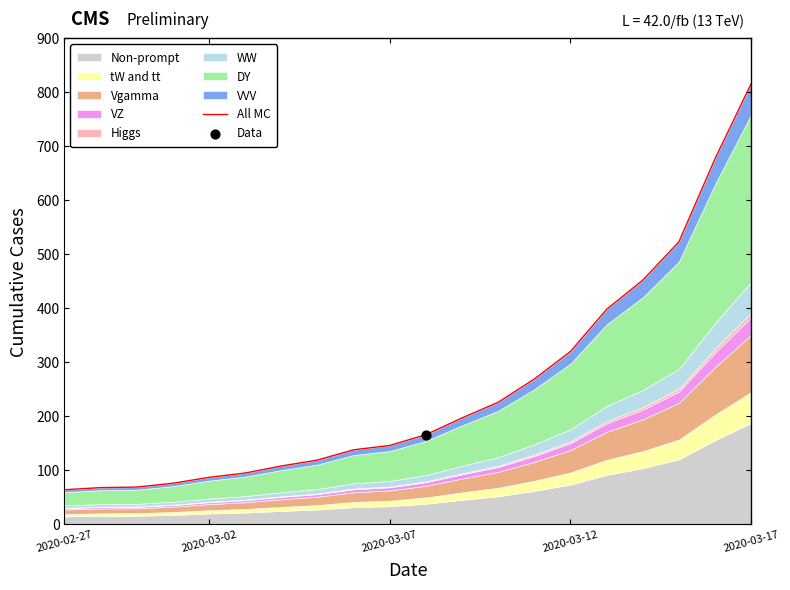

Approximately how many times larger is the value at 14 compared to 10?

1.9